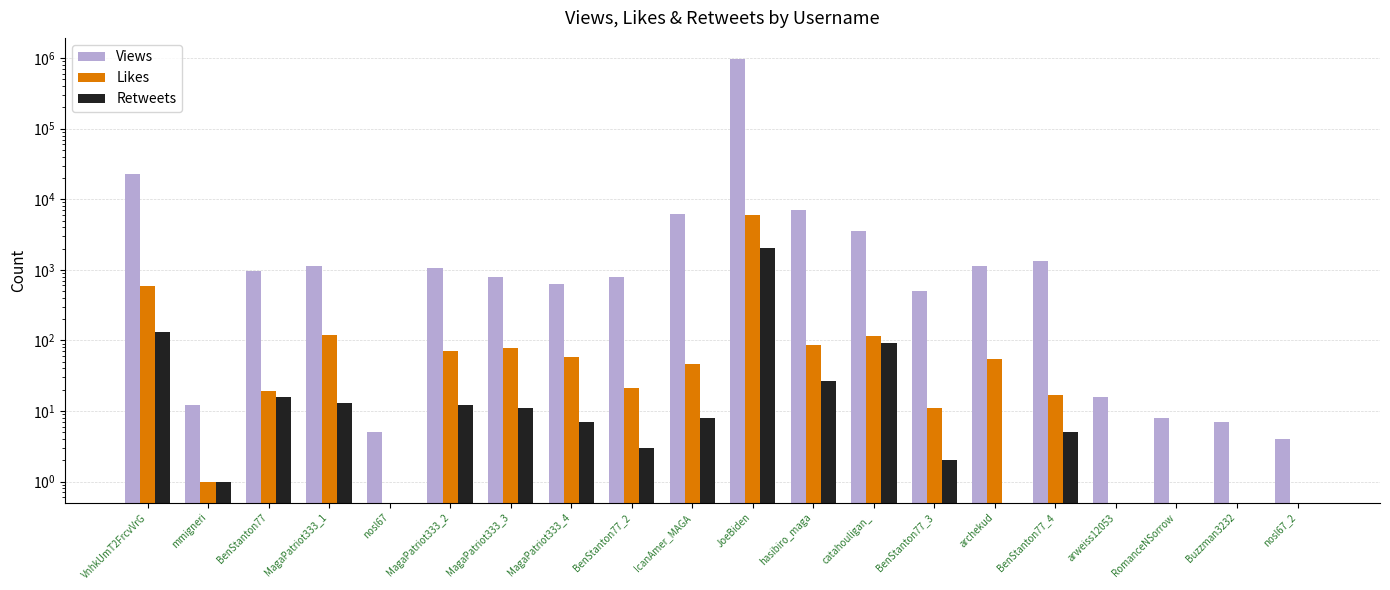

Rank the series by their maximum value, from lowest to highest.

Retweets, Likes, Views